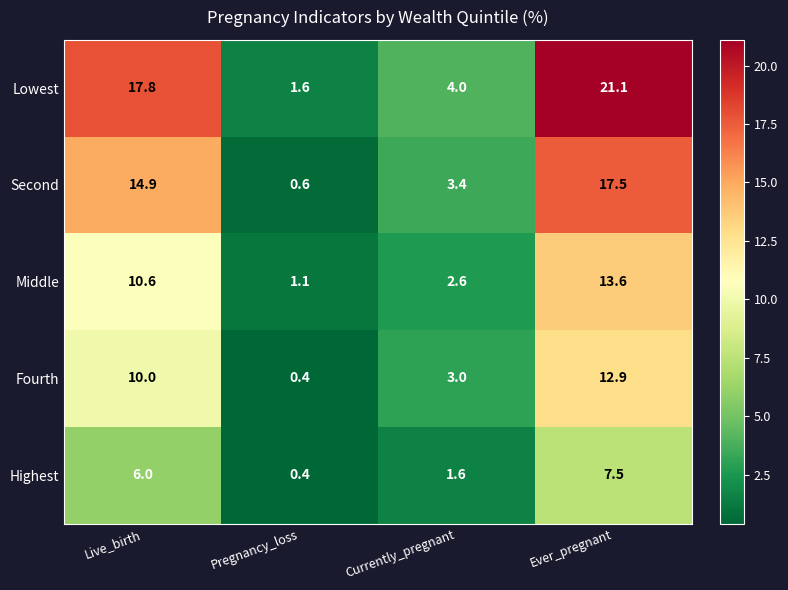

Which label corresponds to the smallest value in the chart?

Pregnancy_loss